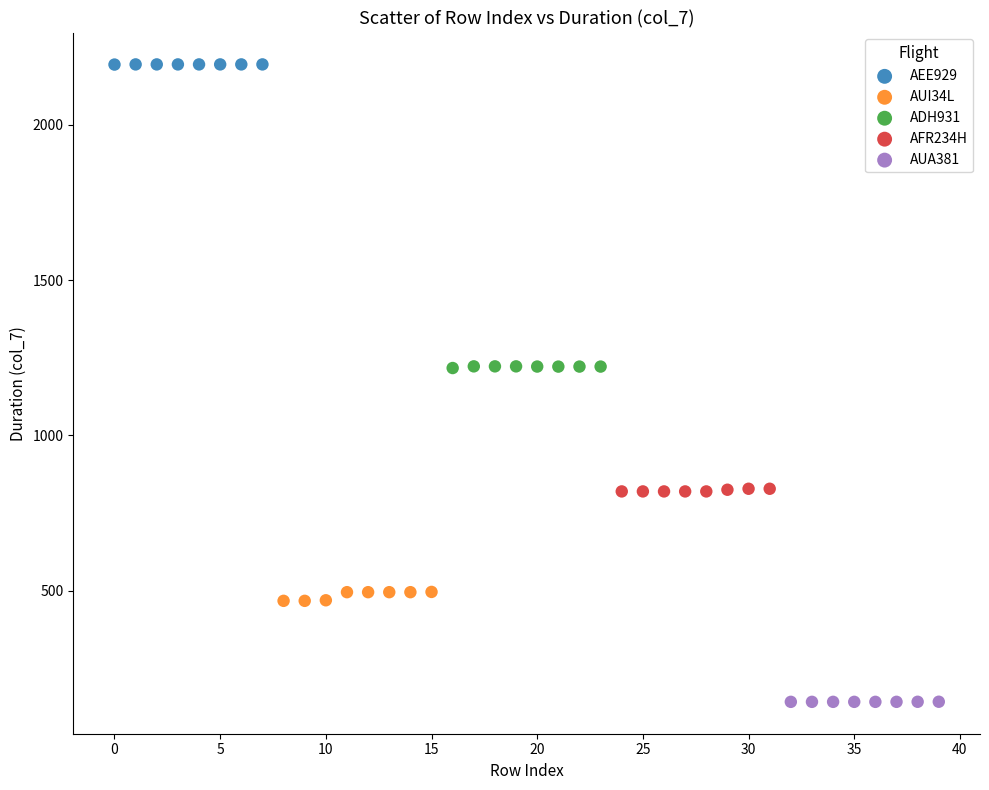

Which series contains the highest Y value?

AEE929